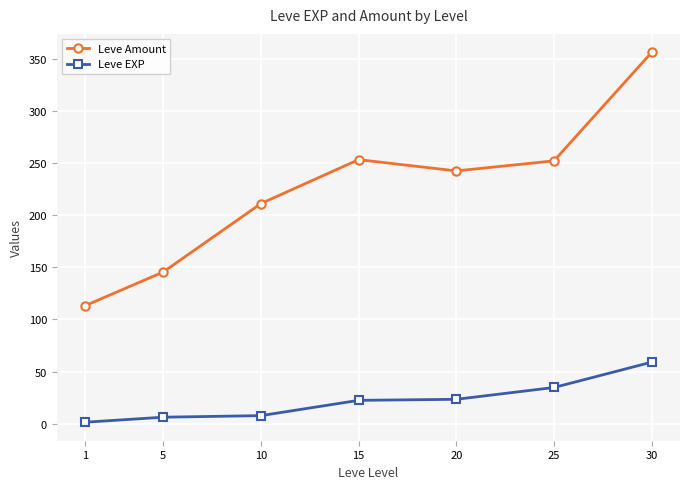

True or false: Leve Amount has more than 0 interior local peaks.

True